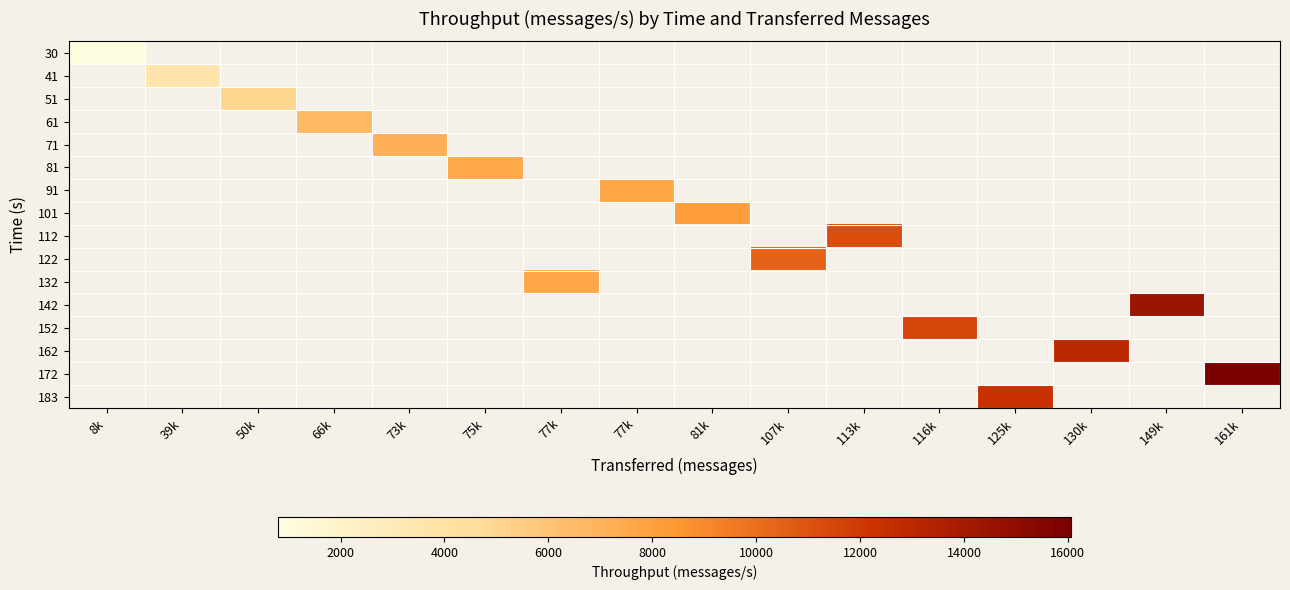

Which category has the lowest value across all series?

8k